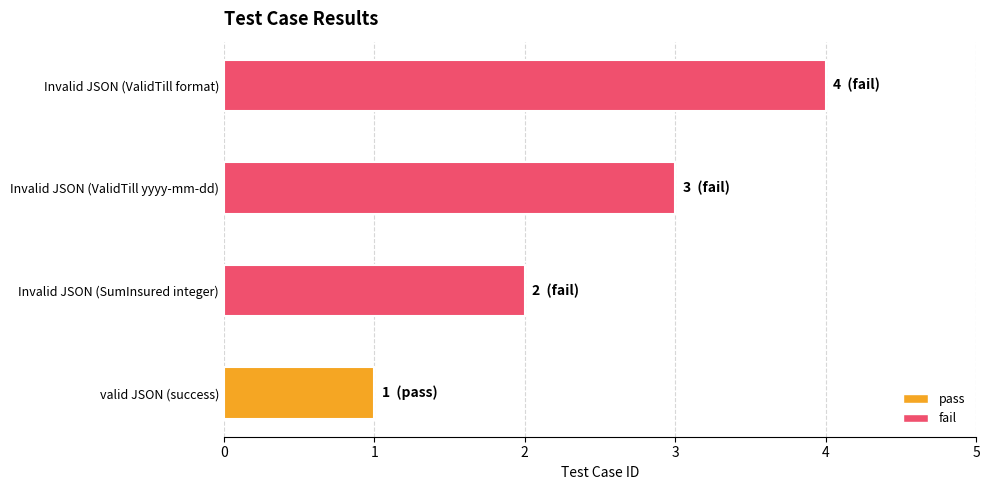

How many bars are there in total?

4